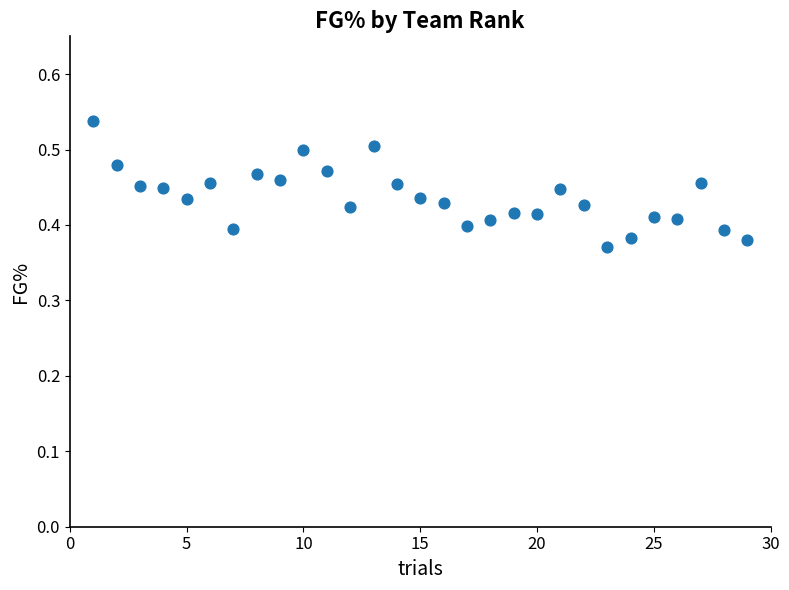

What is the range of X values (max minus min)?

28.0